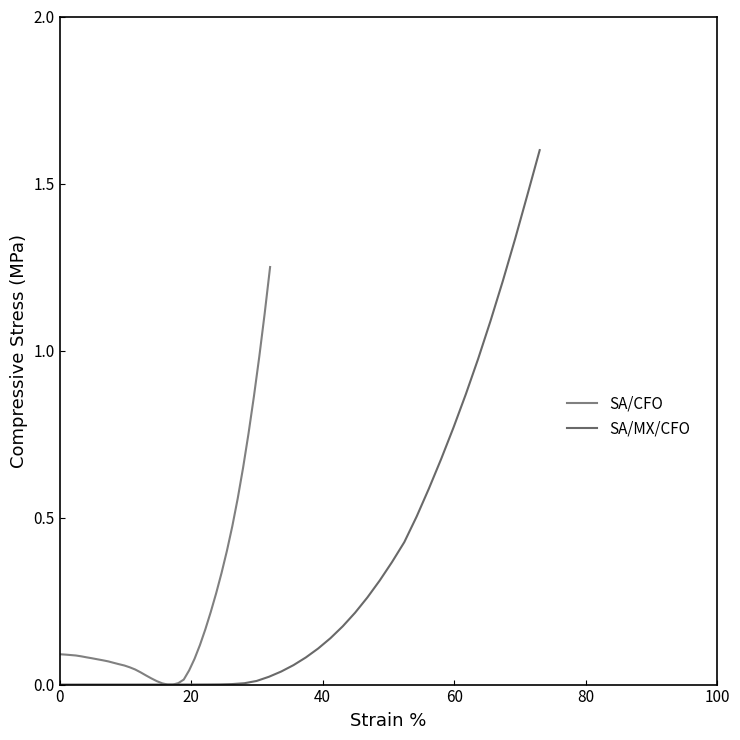

List the series in order of their peak value, lowest first.

SA/CFO, SA/MX/CFO